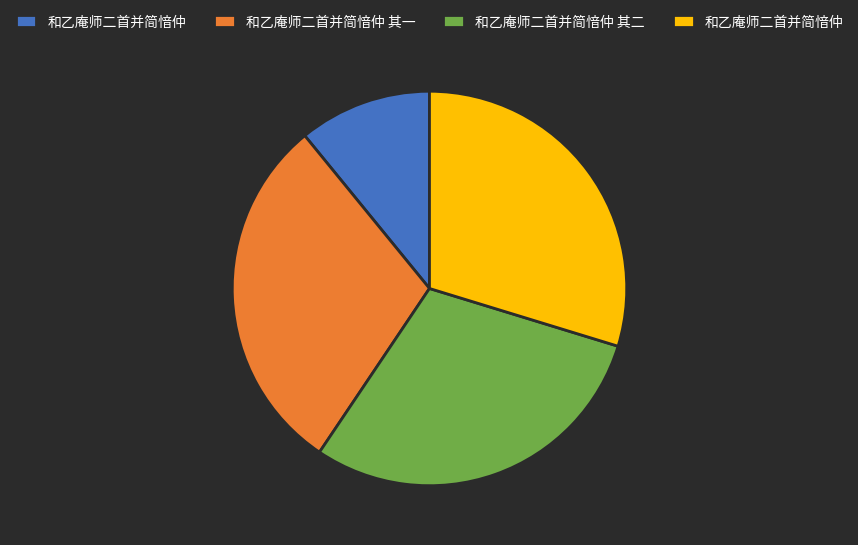

Is there any slice that represents more than half of the pie?

No